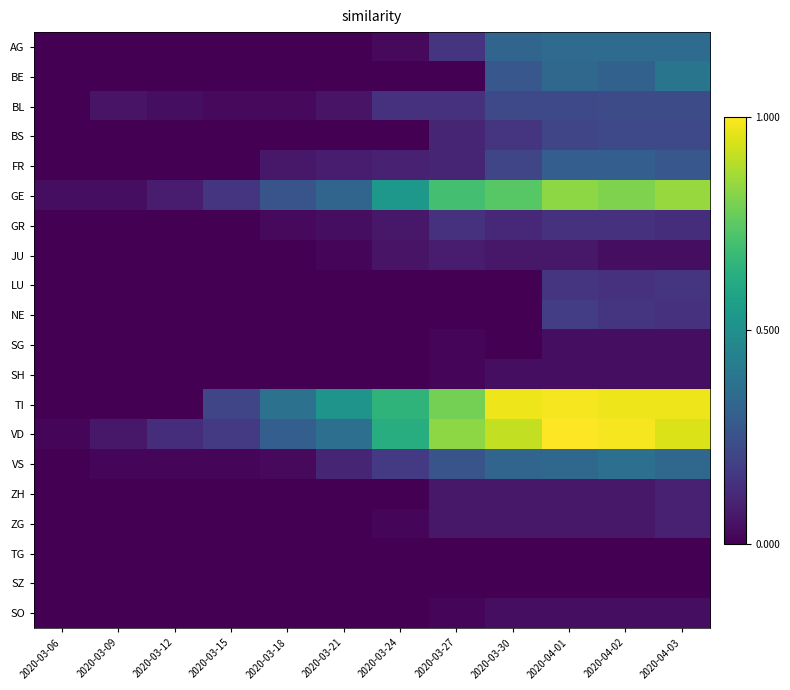

How many series are shown in this chart?

20